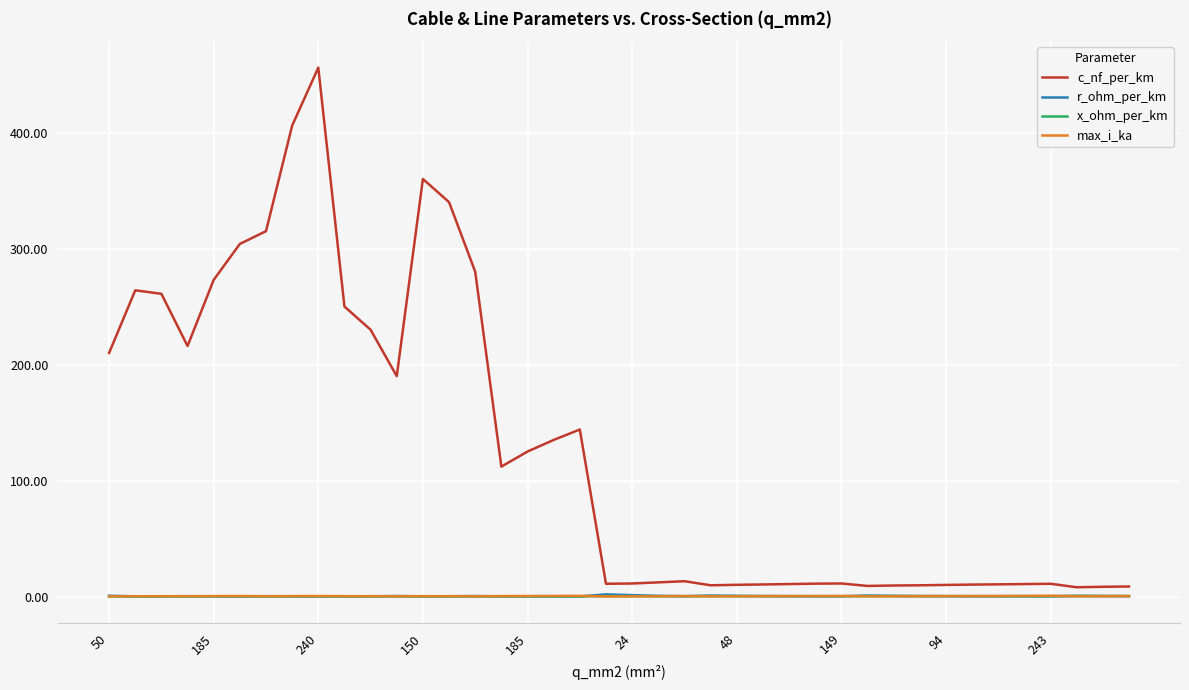

Which series has the largest range (max minus min)?

c_nf_per_km